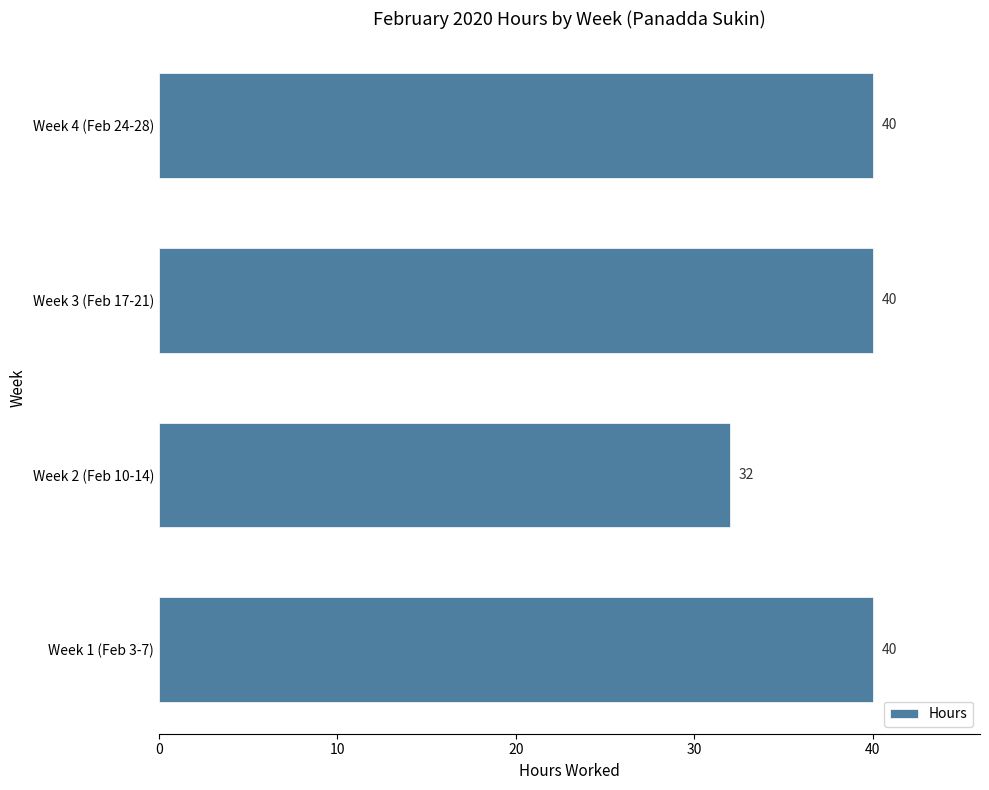

Which has a higher value, Week 2 (Feb 10-14) or Week 3 (Feb 17-21)?

Week 3 (Feb 17-21)